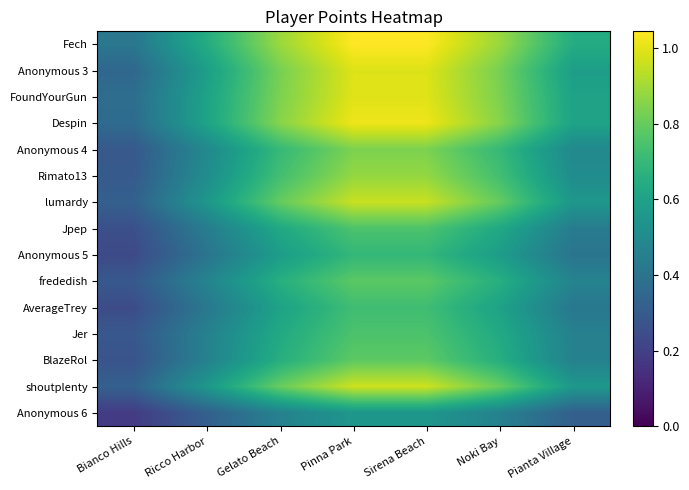

Which series has the widest spread of values?

Despin